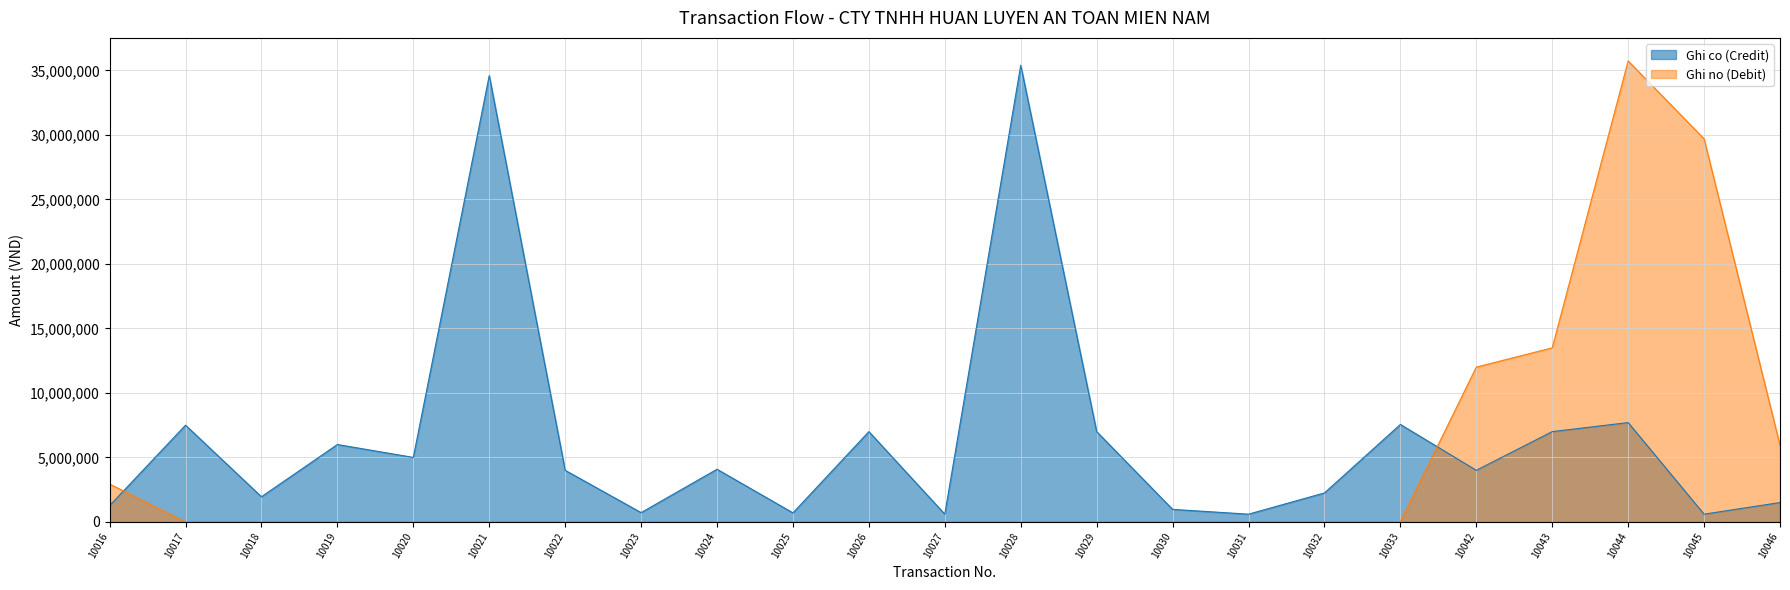

How many lines are shown in the chart?

2